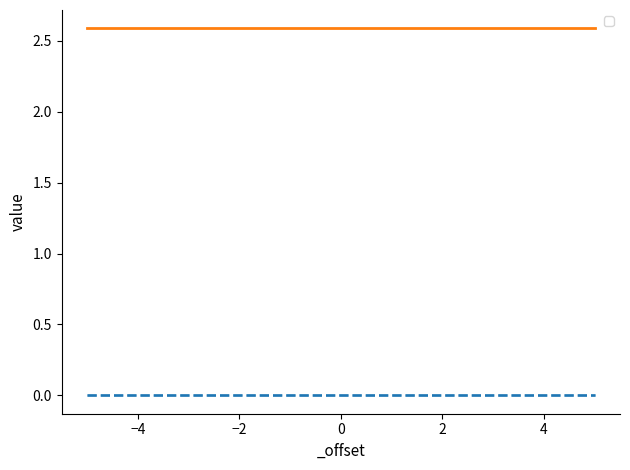

What is the total value across all series at 1?

2.6